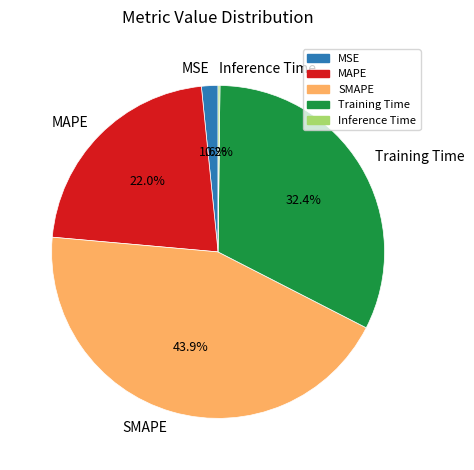

Is the sum of MAPE and SMAPE greater than half?

Yes